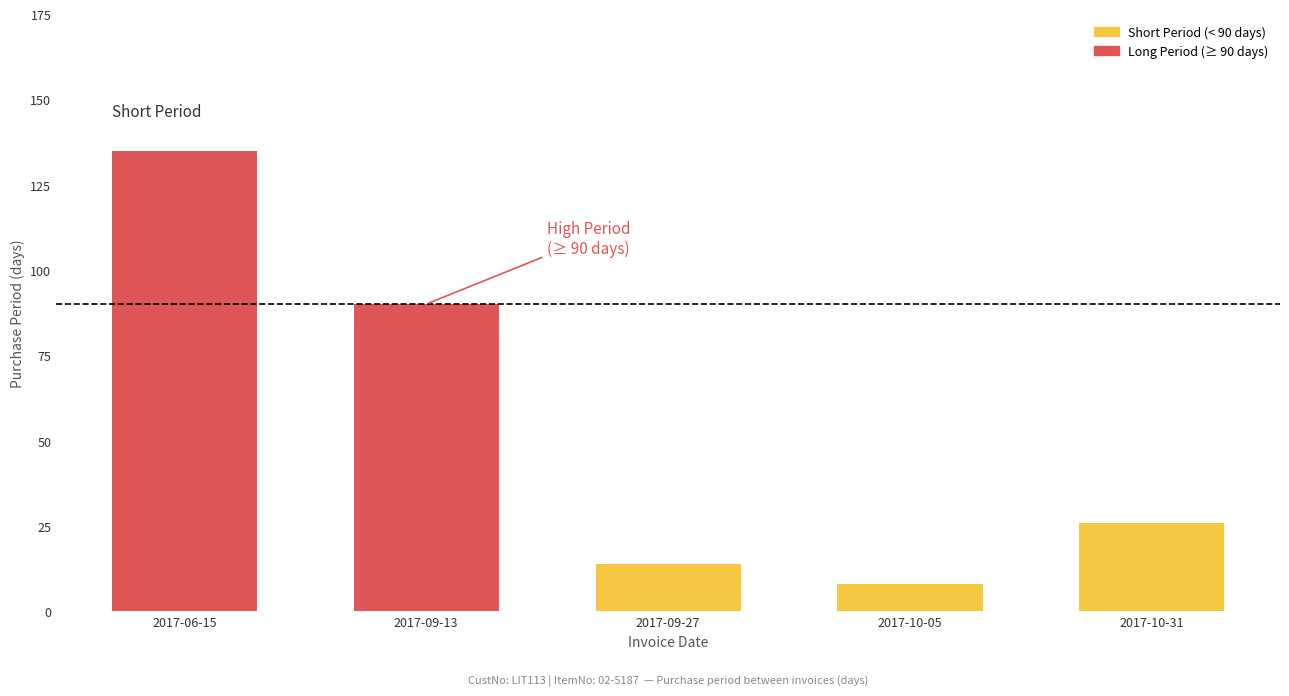

What is the sum of the values at 2017-10-31 and 2017-09-13?

116